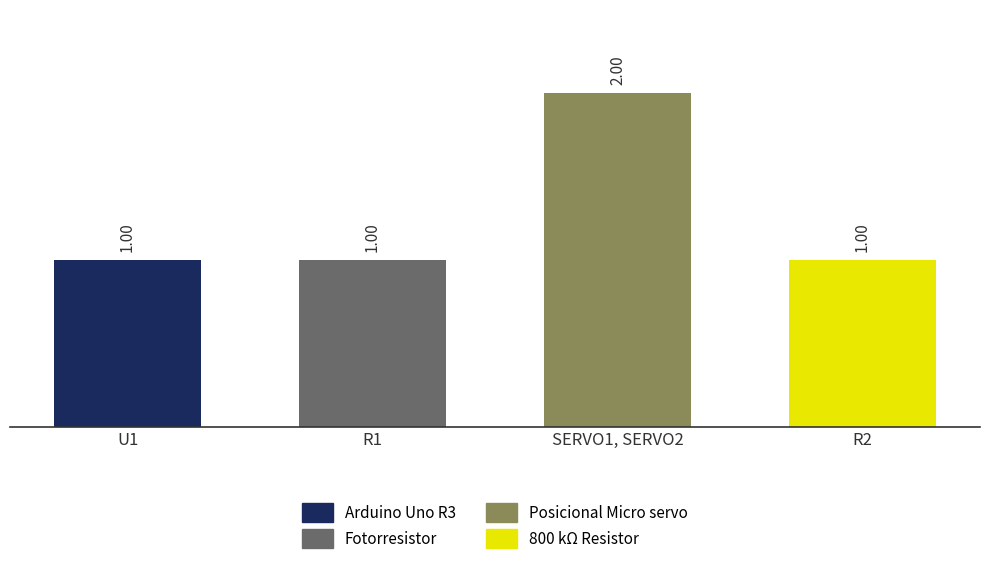

What is the change in value from R1 to SERVO1, SERVO2?

+1